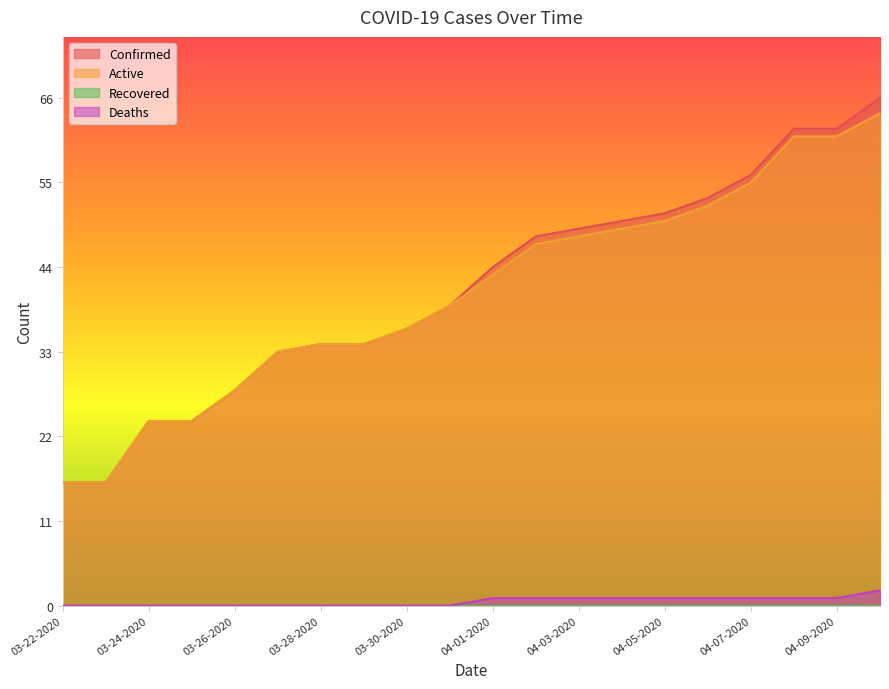

How many categories are shown in the chart?

20